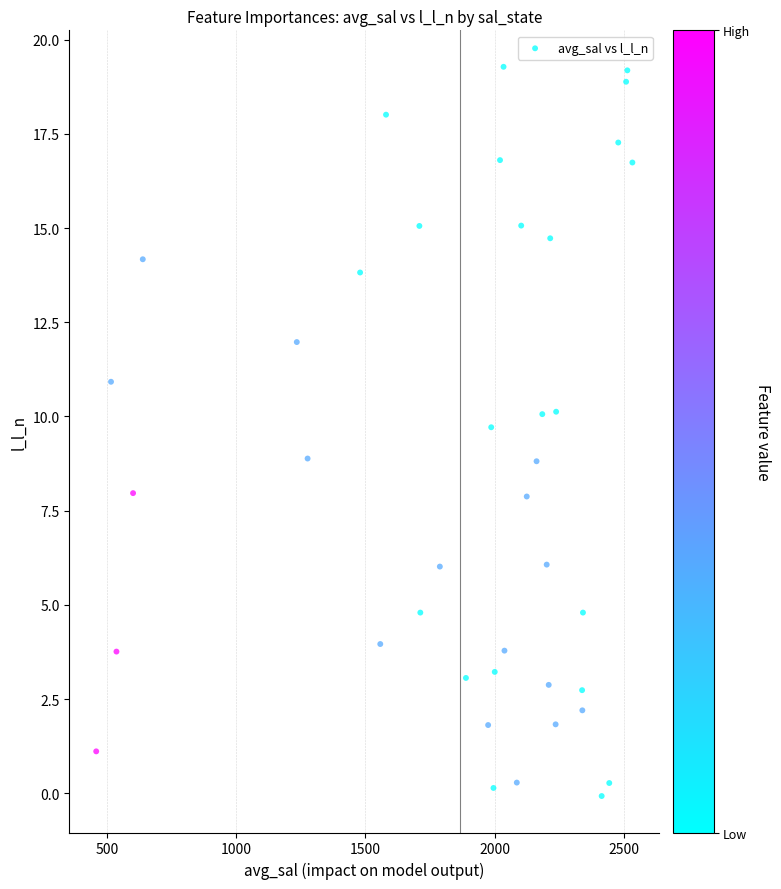

What is the range of Y values (max minus min)?

19.4